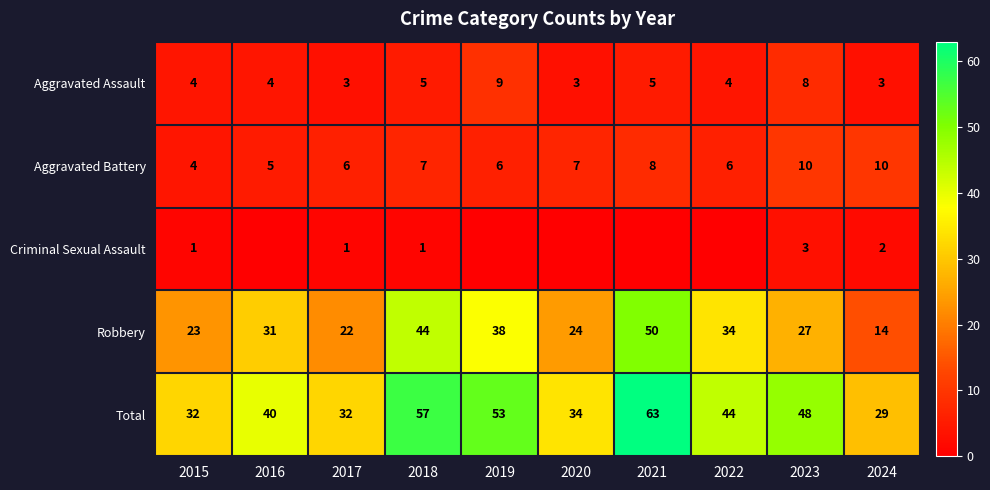

Is it true that Robbery equals 29 at 2021?

False